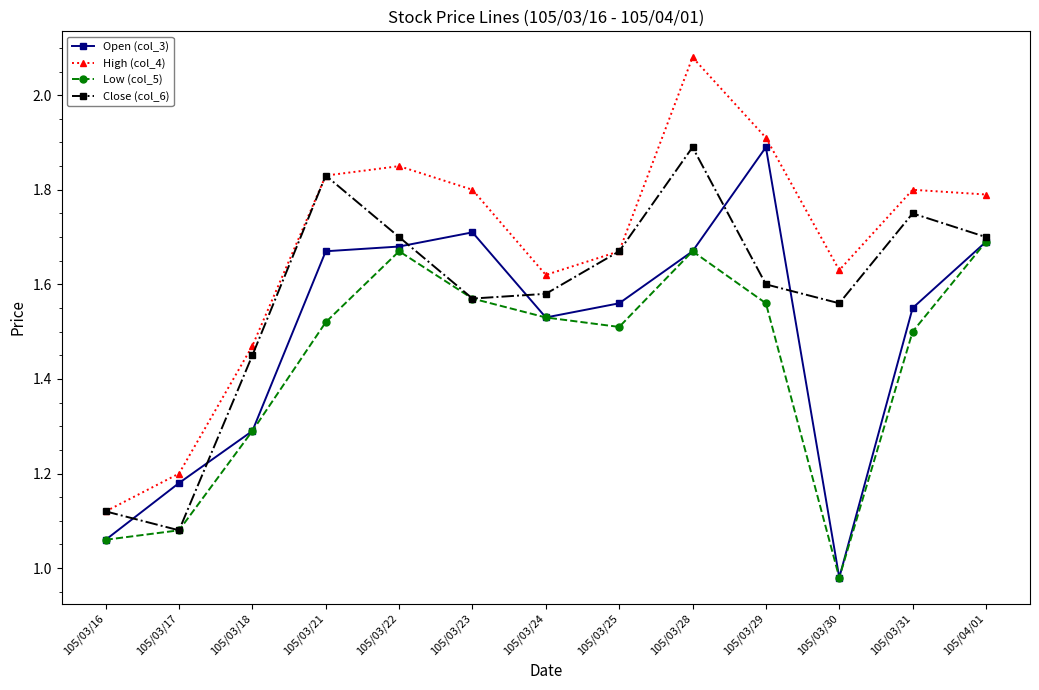

Between 105/03/18 and 105/03/29, which series saw the biggest shift?

Open (col_3)